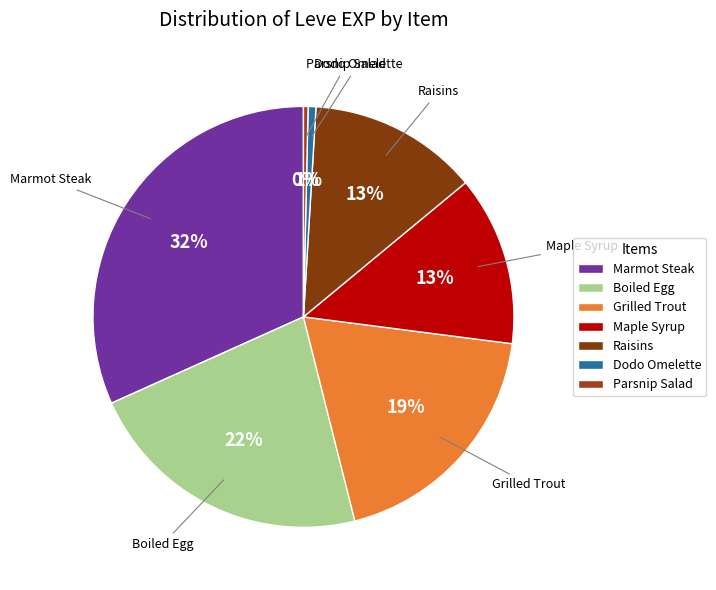

To the nearest percent, what is the average slice percentage?

14%